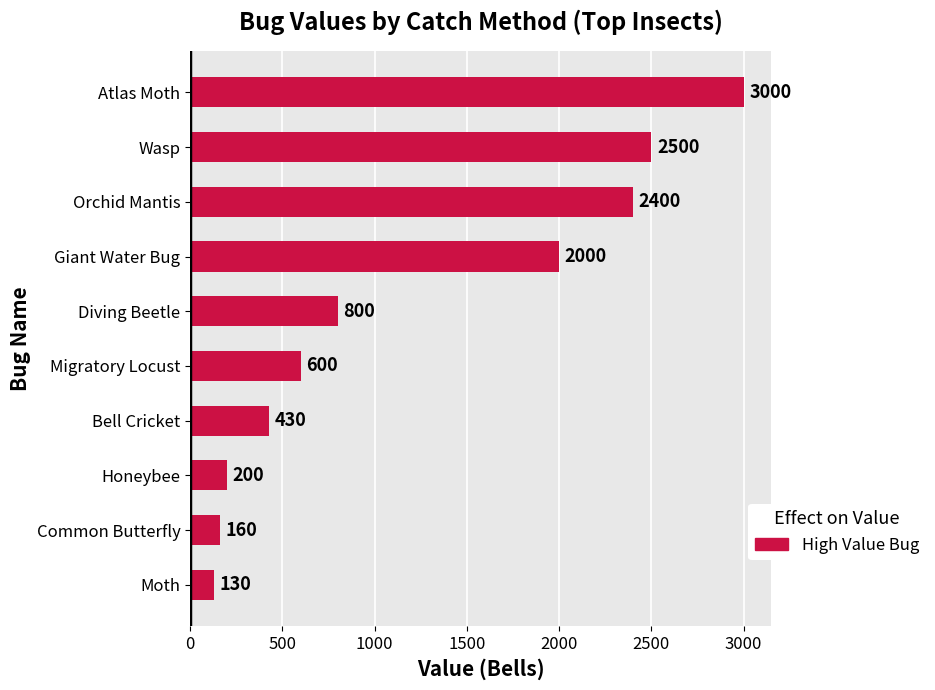

Rank the categories by value from lowest to highest.

Moth, Common Butterfly, Honeybee, Bell Cricket, Migratory Locust, Diving Beetle, Giant Water Bug, Orchid Mantis, Wasp, Atlas Moth